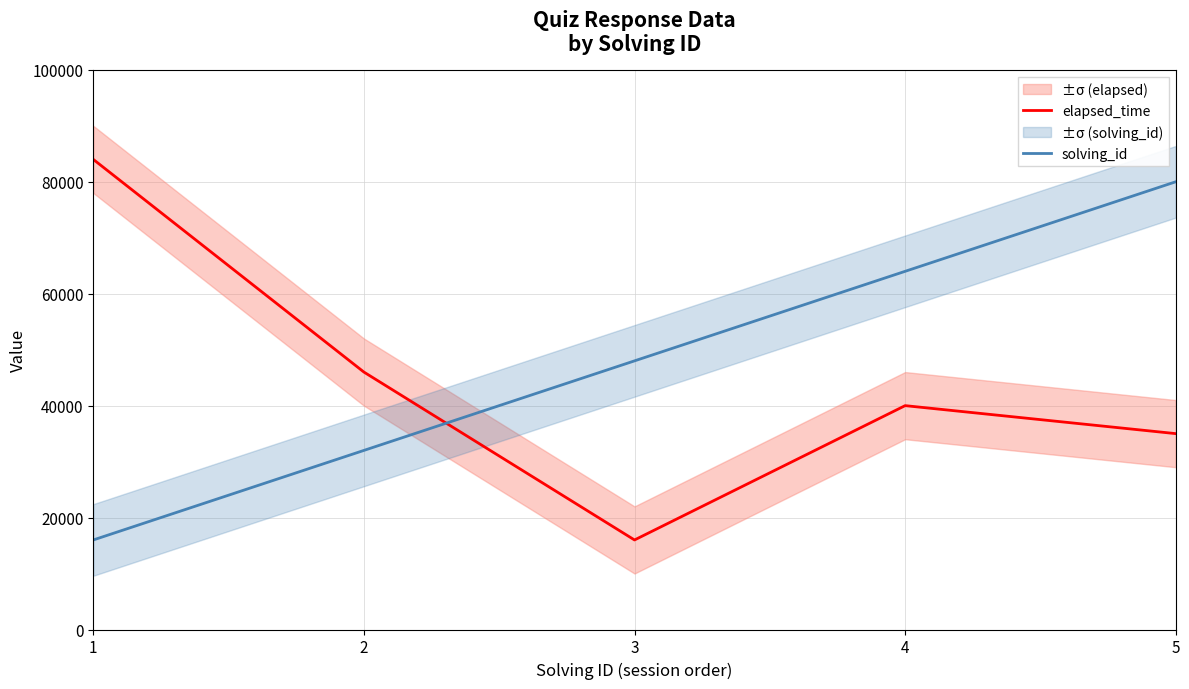

Rank the series by their maximum value, from highest to lowest.

elapsed_time, solving_id